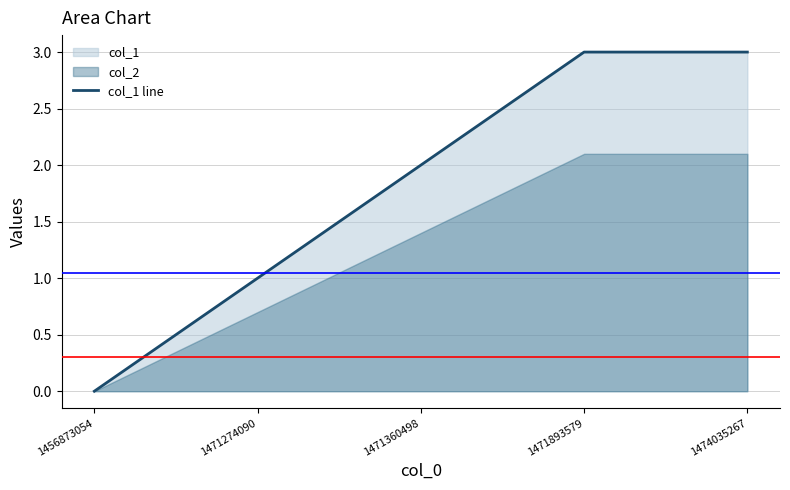

Where is the data nearest to the value 1?

1471274090